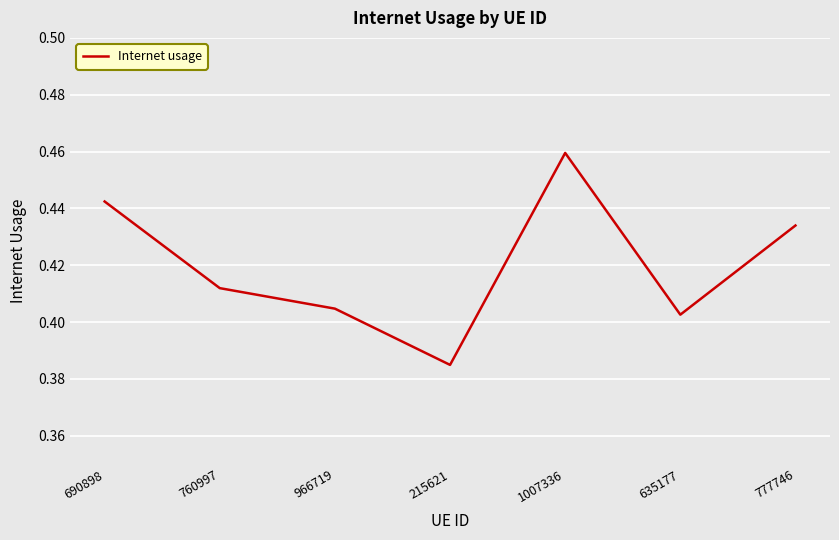

How many interior local peaks (higher than both neighbors) does the data have?

1